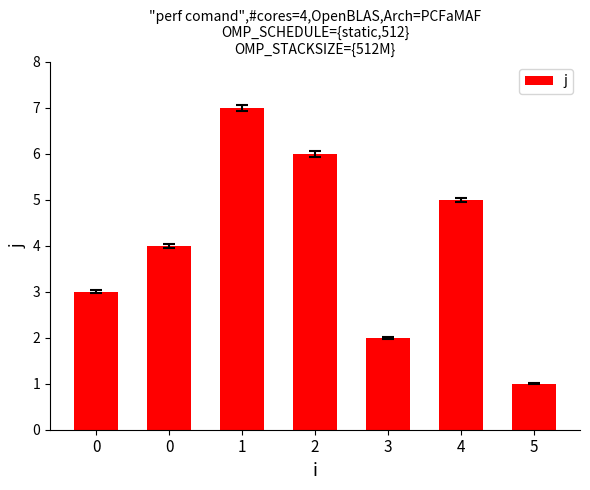

How many values are below 4?

3